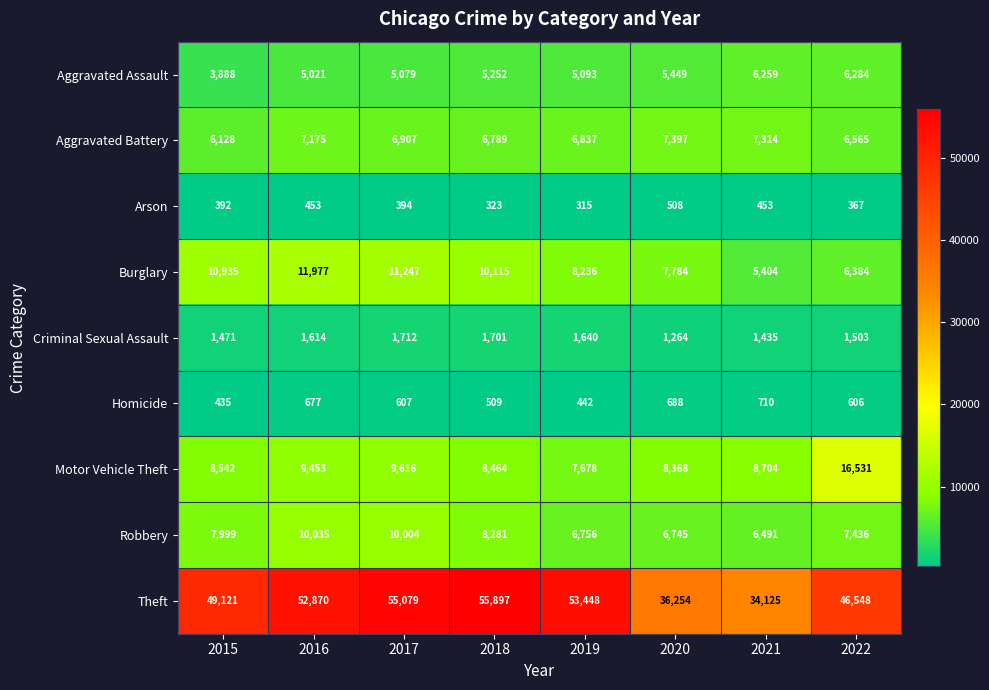

How many distinct data groups are displayed?

9